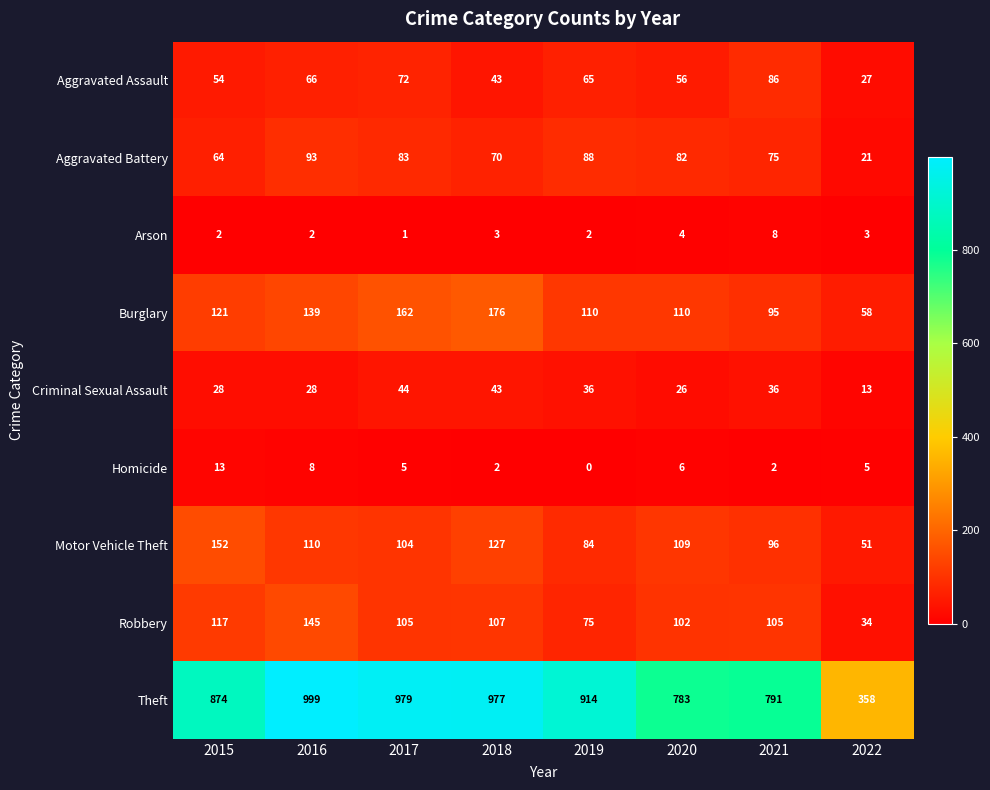

Rank the series by their maximum value, from highest to lowest.

Theft, Burglary, Motor Vehicle Theft, Robbery, Aggravated Battery, Aggravated Assault, Criminal Sexual Assault, Homicide, Arson